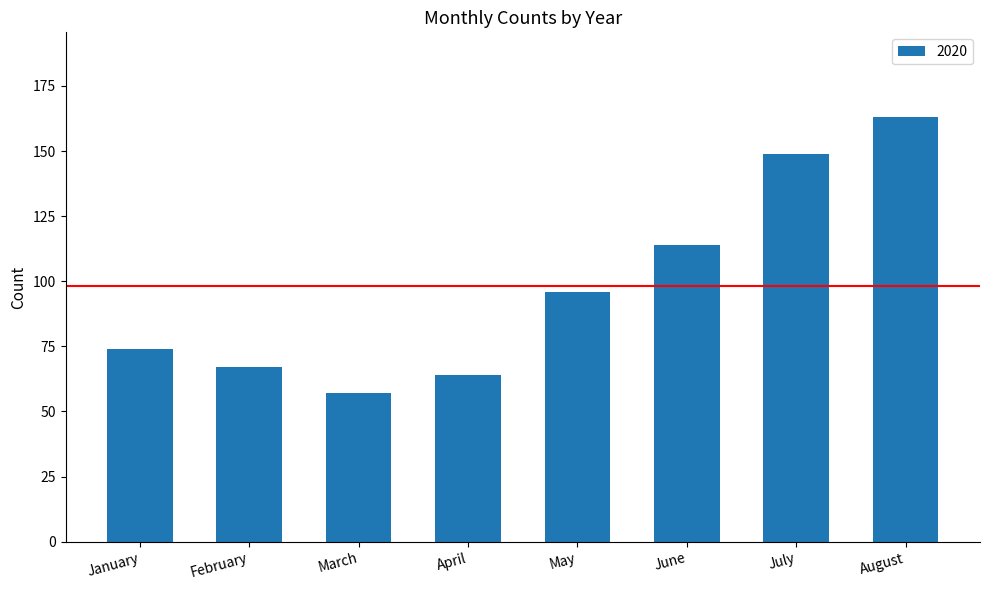

At which label is the value closest to 110?

June